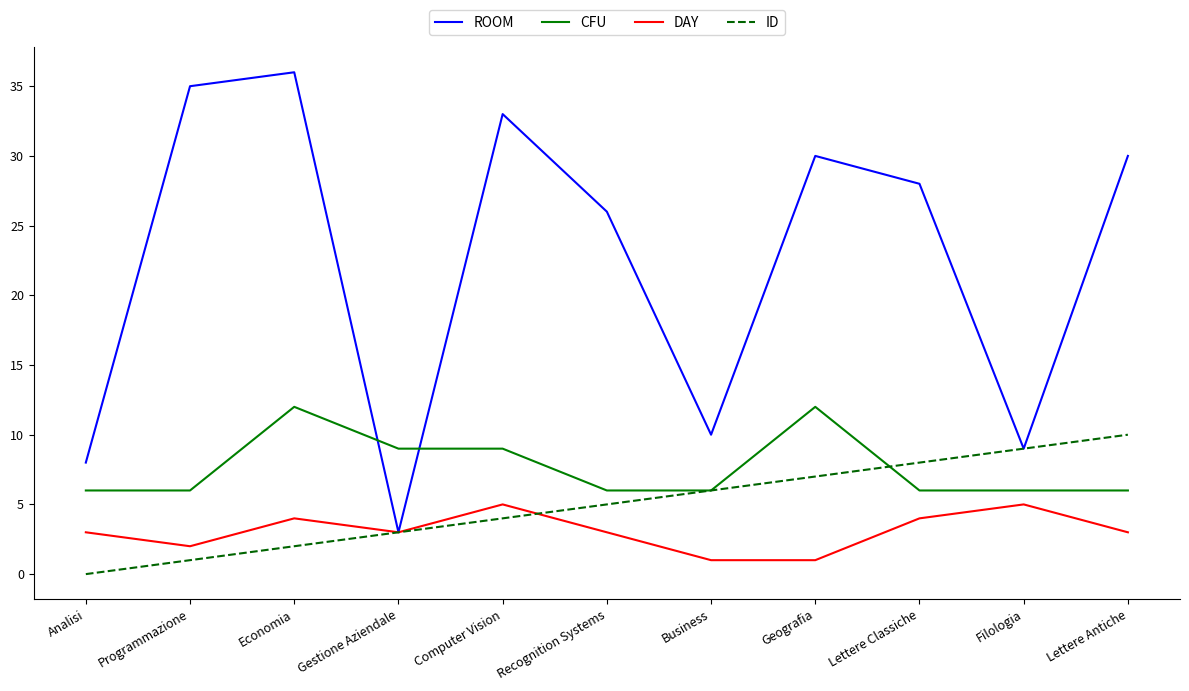

Where is the first local minimum for DAY?

Programmazione